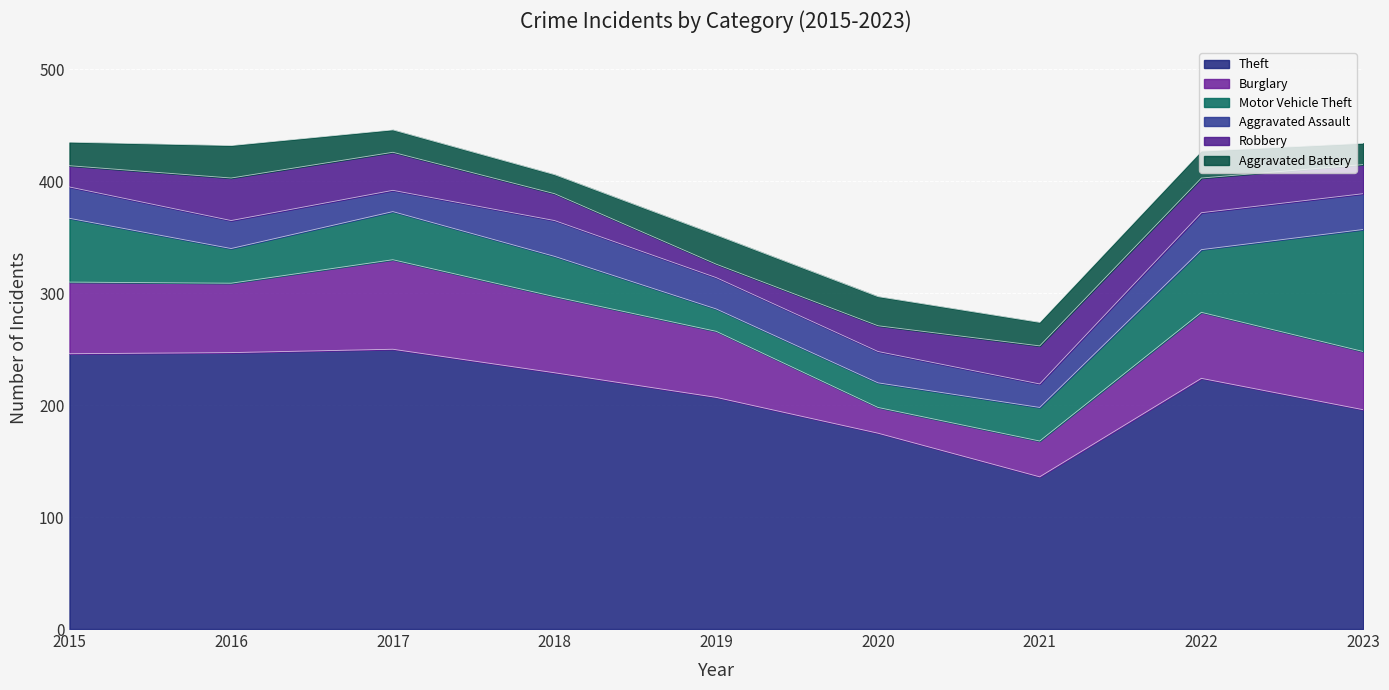

What are all the series names shown in the legend?

Theft, Burglary, Motor Vehicle Theft, Aggravated Assault, Robbery, Aggravated Battery